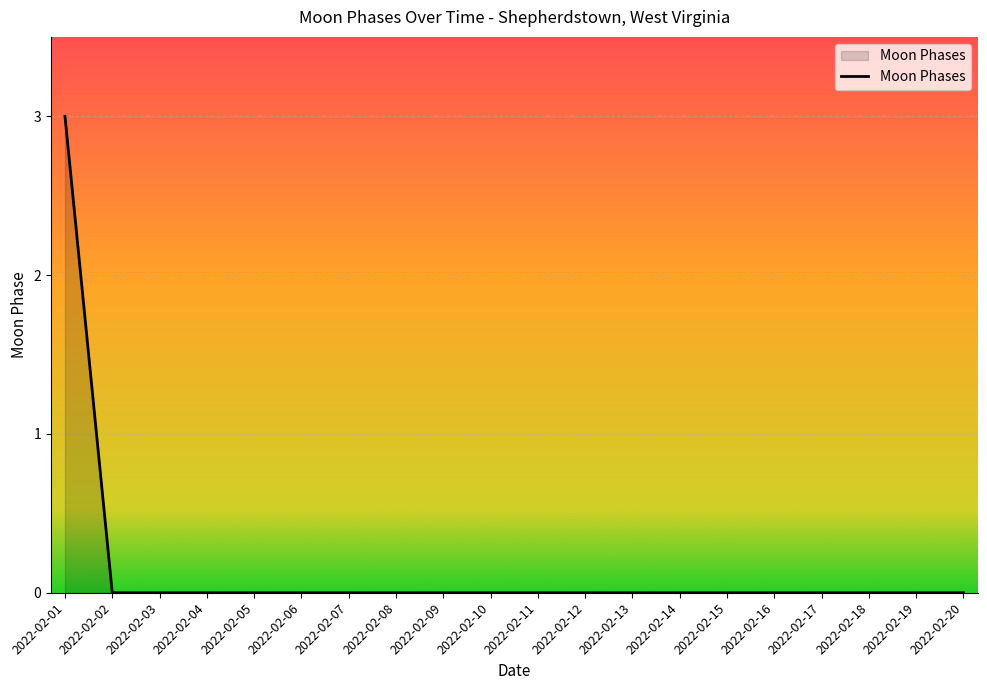

Which label corresponds to the largest value in the chart?

2022-02-01